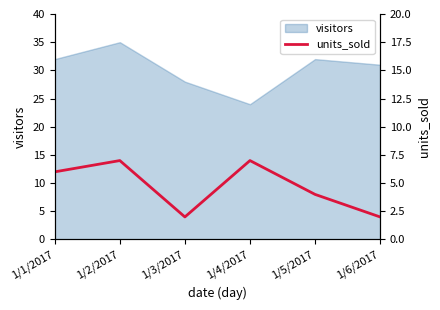

What is the lowest value of the visitors series?

24